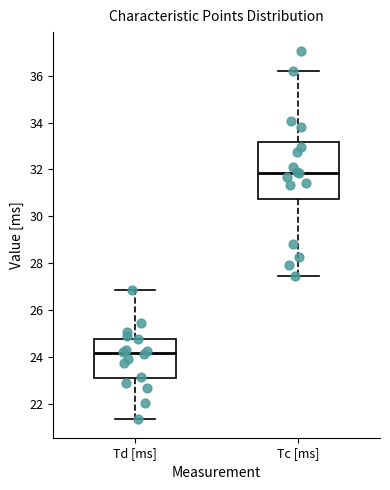

Where is the upper edge of the box for Tc [ms] on the y-axis? The values are not printed on the chart, so give them approximately, as read against the axis.

33.2